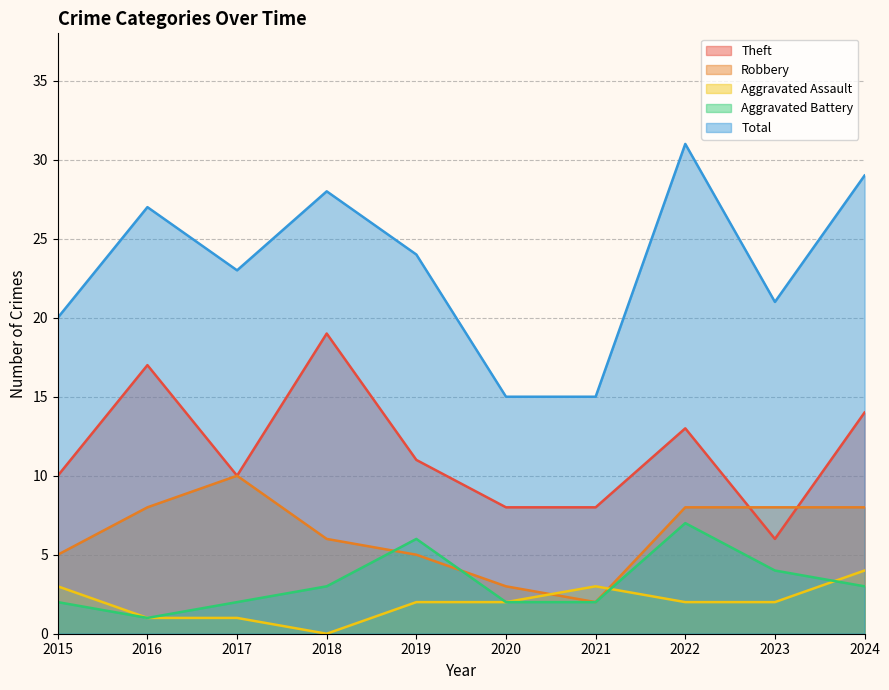

What is the difference between the highest and lowest values at 2021?

13